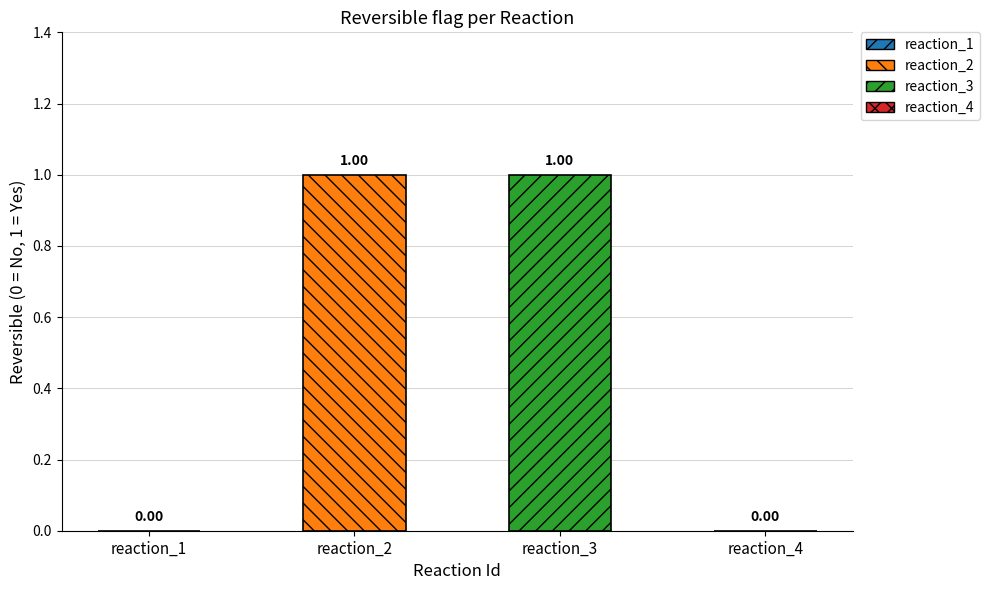

How many categories are shown in the chart?

4